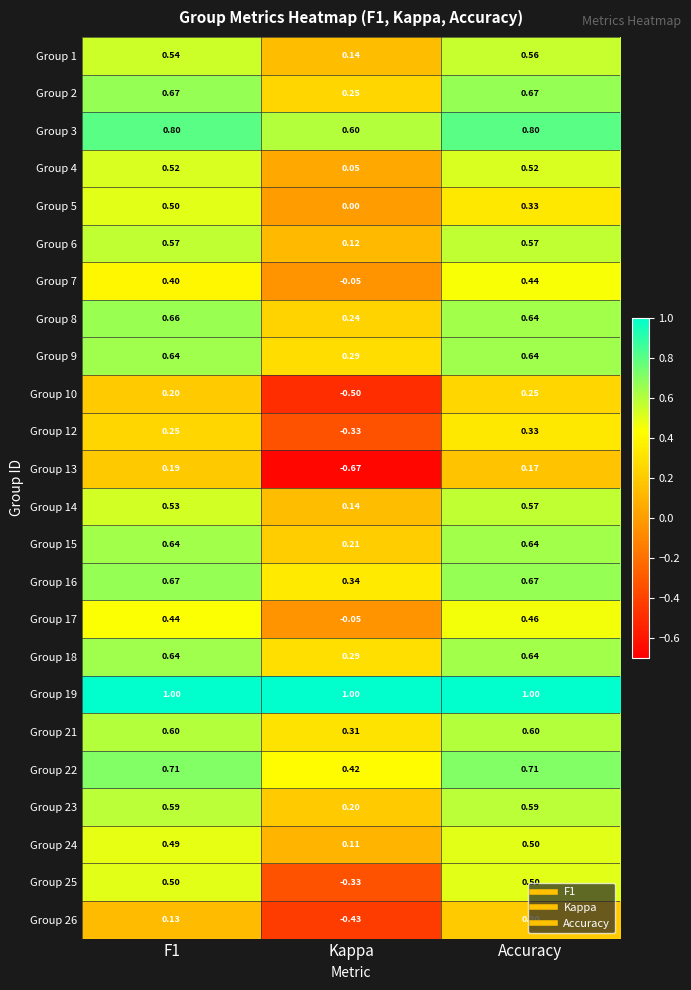

Between Kappa and Accuracy, which series saw the biggest shift?

Group 13